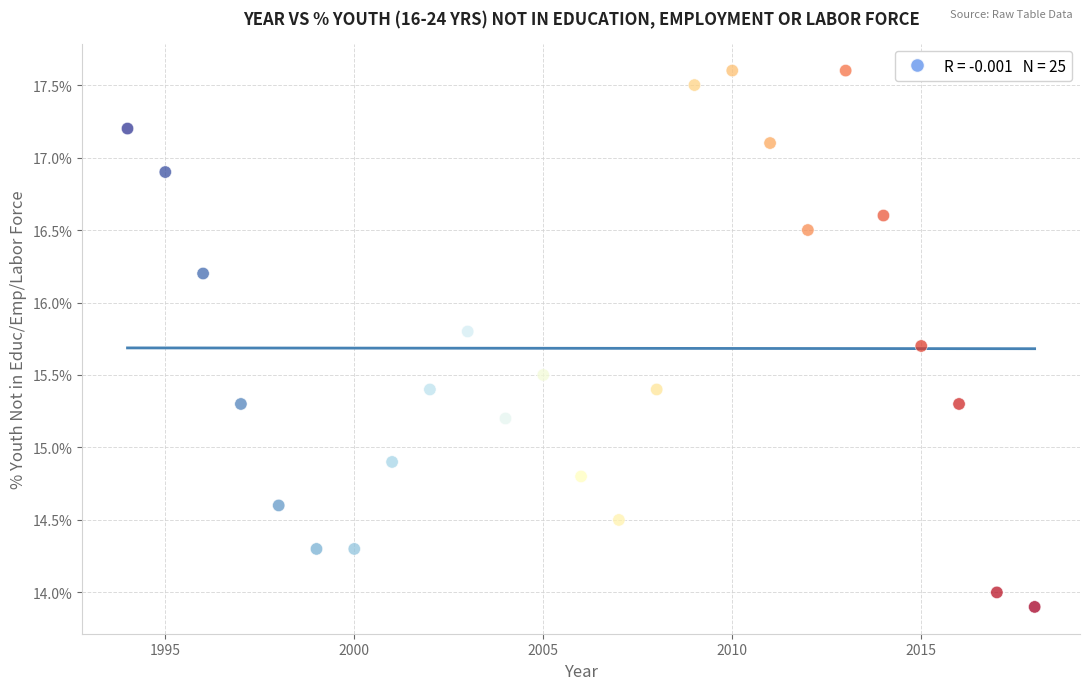

What Y value in the scatter plot is closest to 15?

14.9